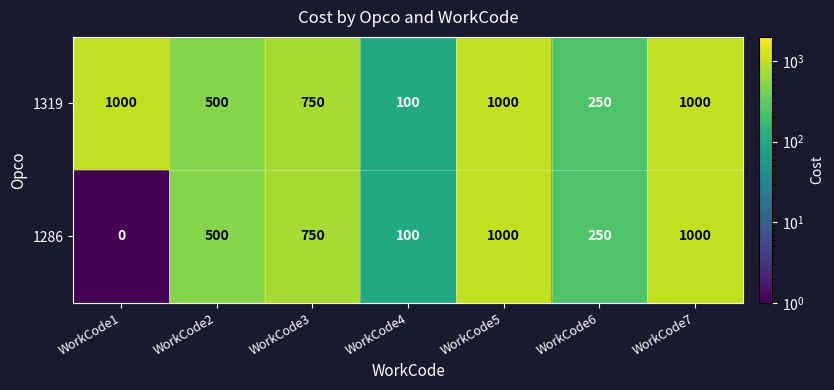

Which series has the widest spread of values?

1286